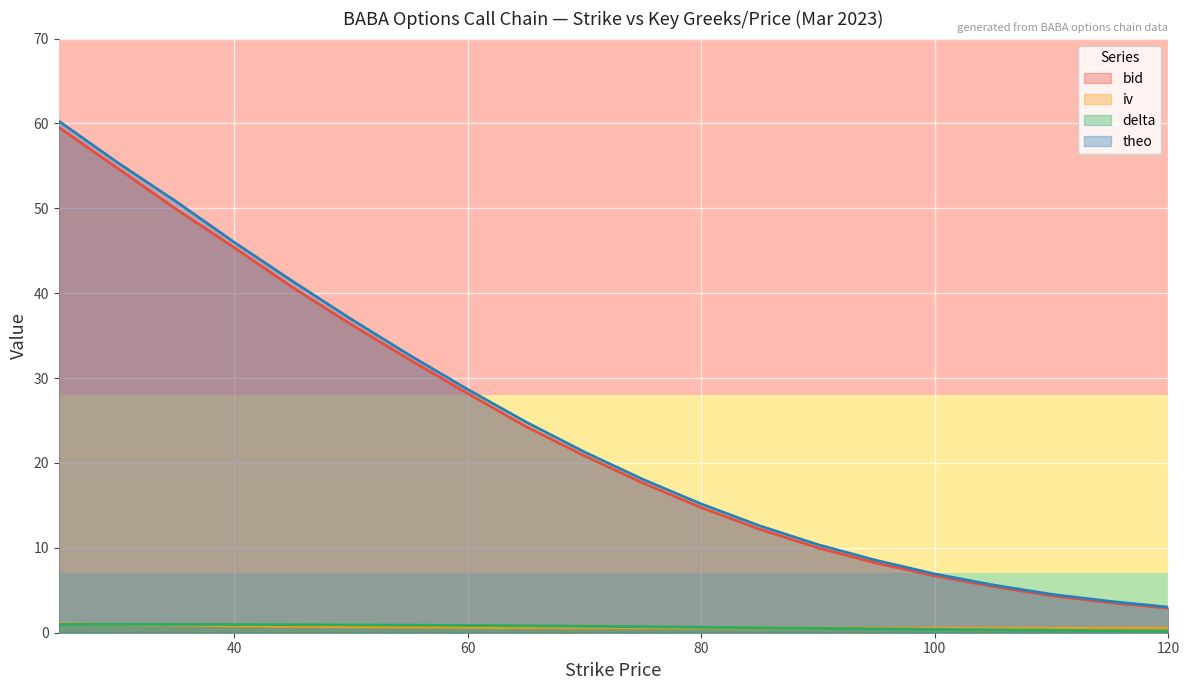

What are all the series names shown in the legend?

bid, iv, delta, theo